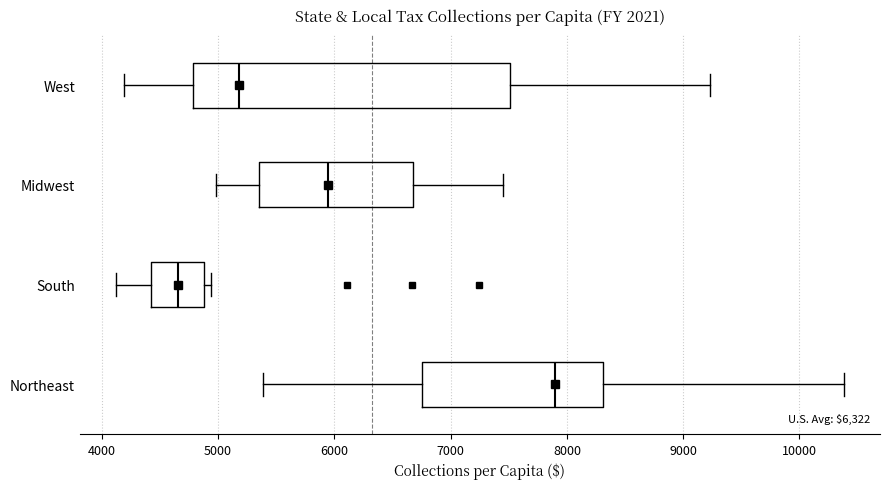

Where is the right edge of the box for South on the x-axis? The values are not printed on the chart, so give them approximately, as read against the axis.

4900